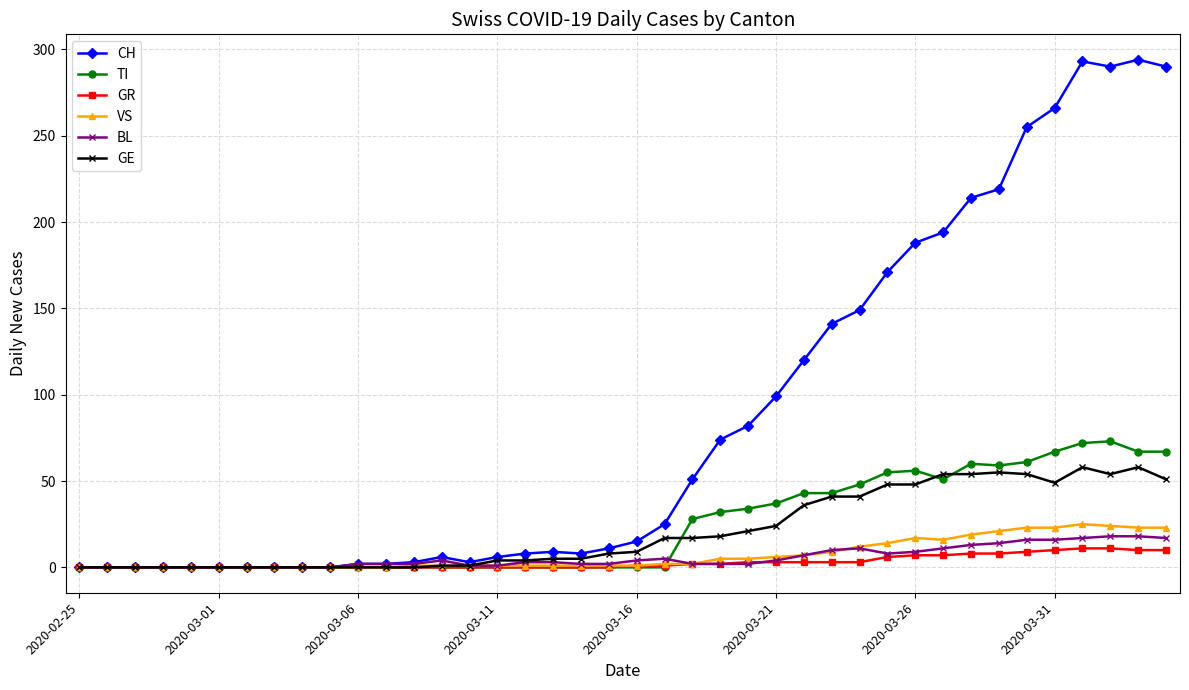

Which series has the largest total across all categories?

CH